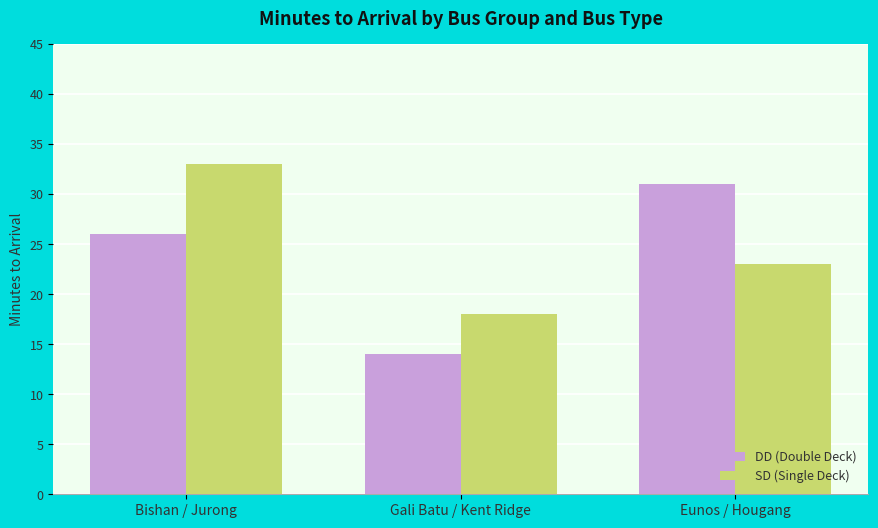

How many categories are shown in the chart?

3